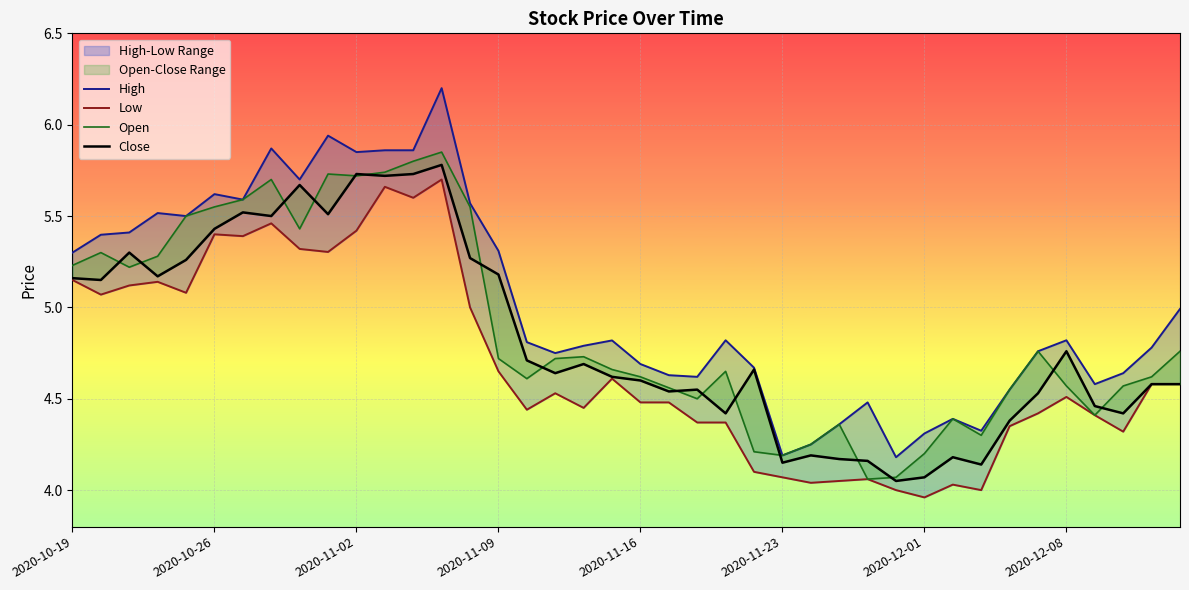

What is the approximate value of Low at 22?

4.4